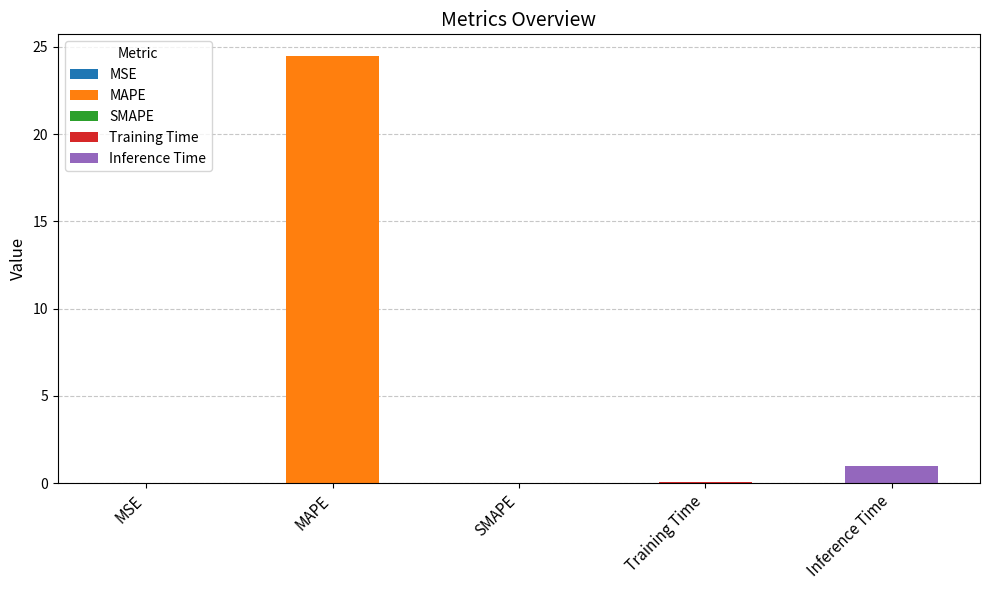

Does the chart contain any negative values?

No